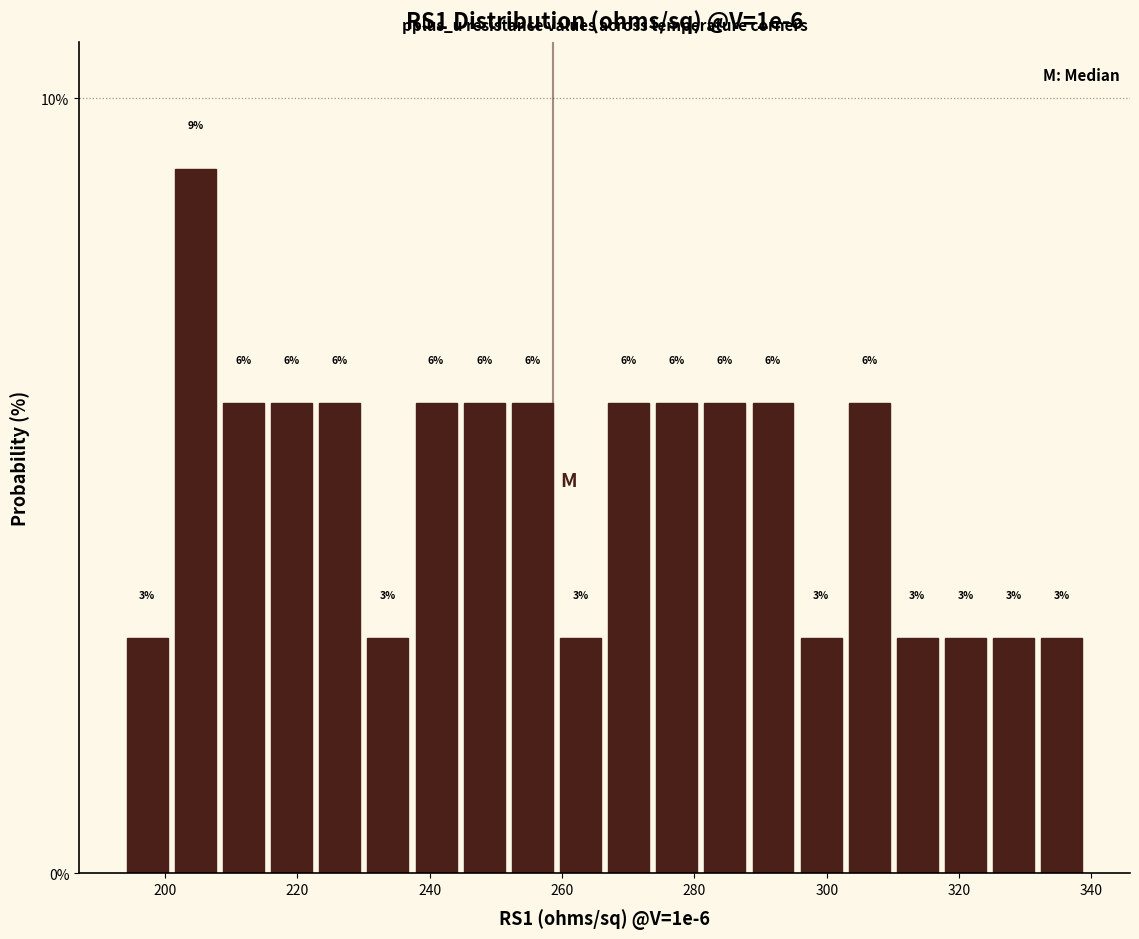

Read against the x-axis, roughly where is the centre of the tallest bar?

204